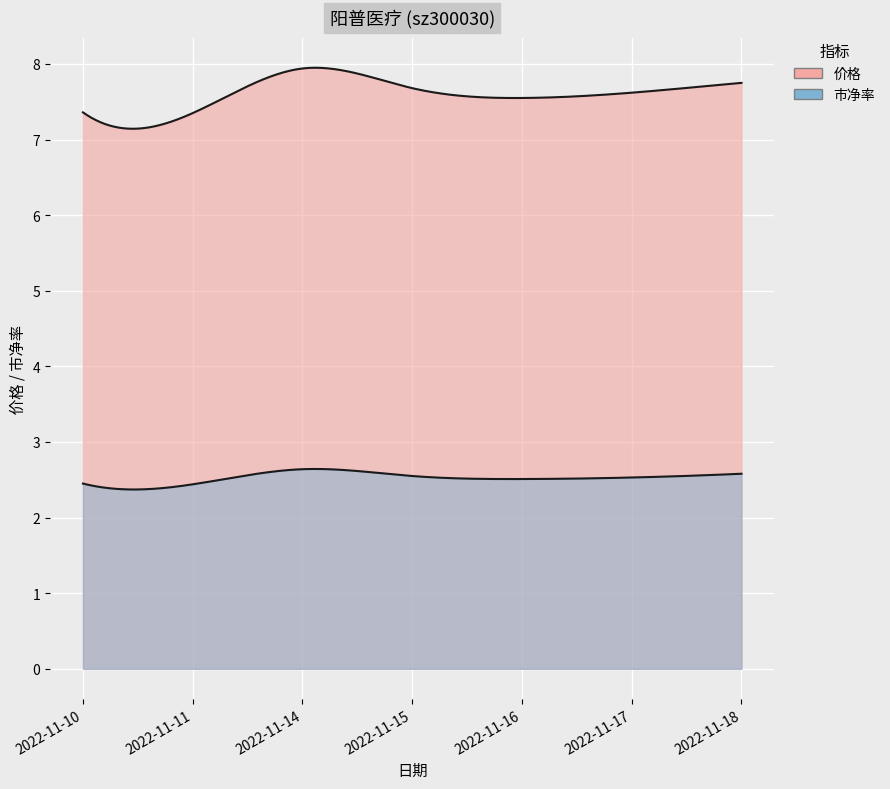

At which category is the sum across all series the highest?

2022-11-14